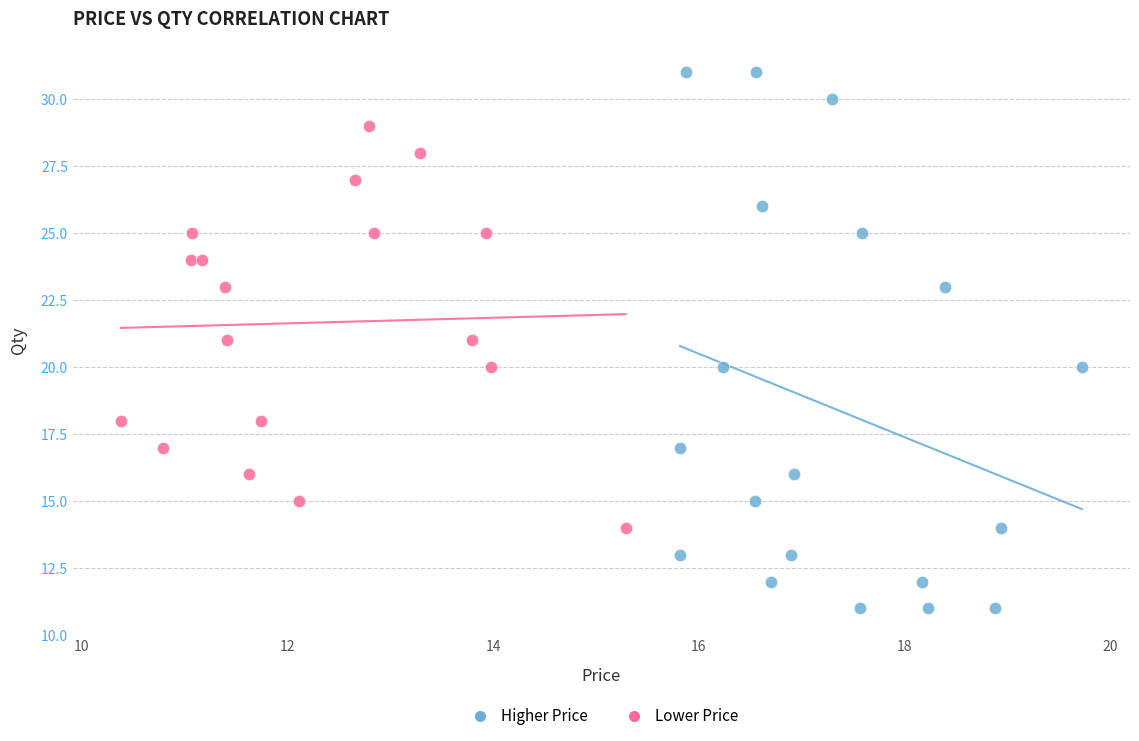

What are all the series names shown in the legend?

Higher Price, Lower Price